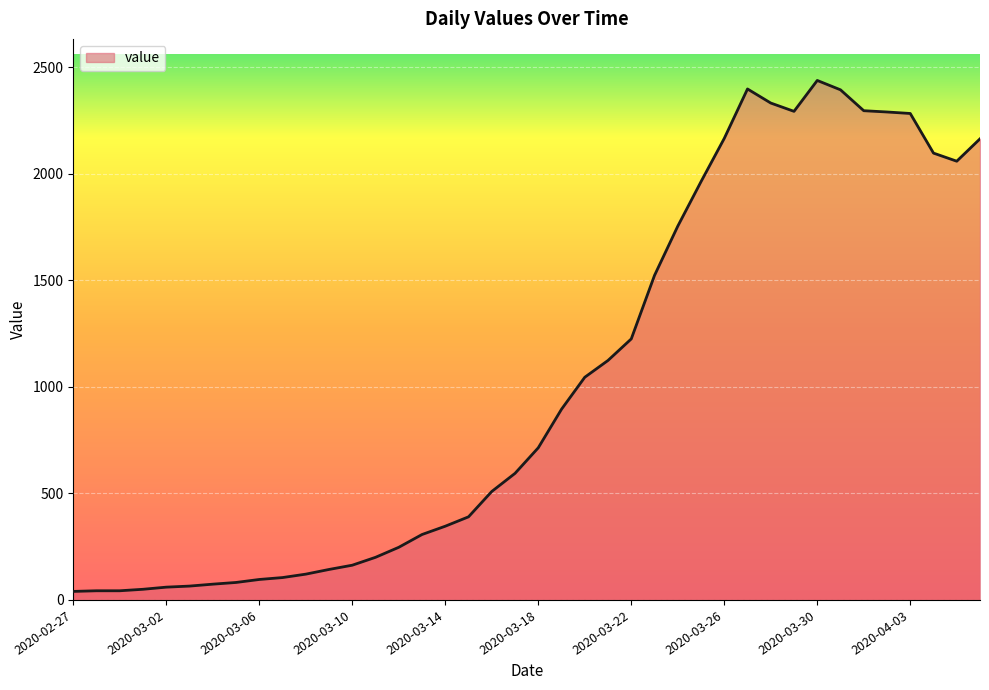

What is the greatest value displayed?

2438